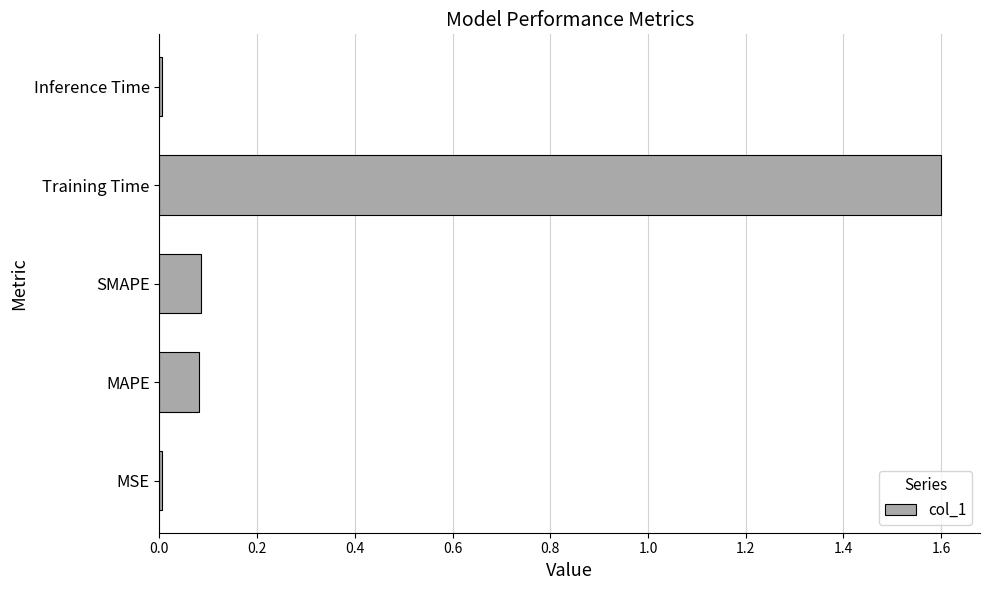

The chart shows a value of 0.0 at MSE. True or false?

True